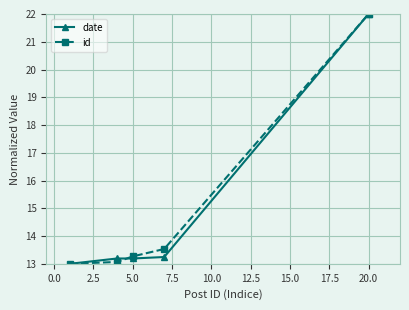

What is the lowest value of the date series?

13.0